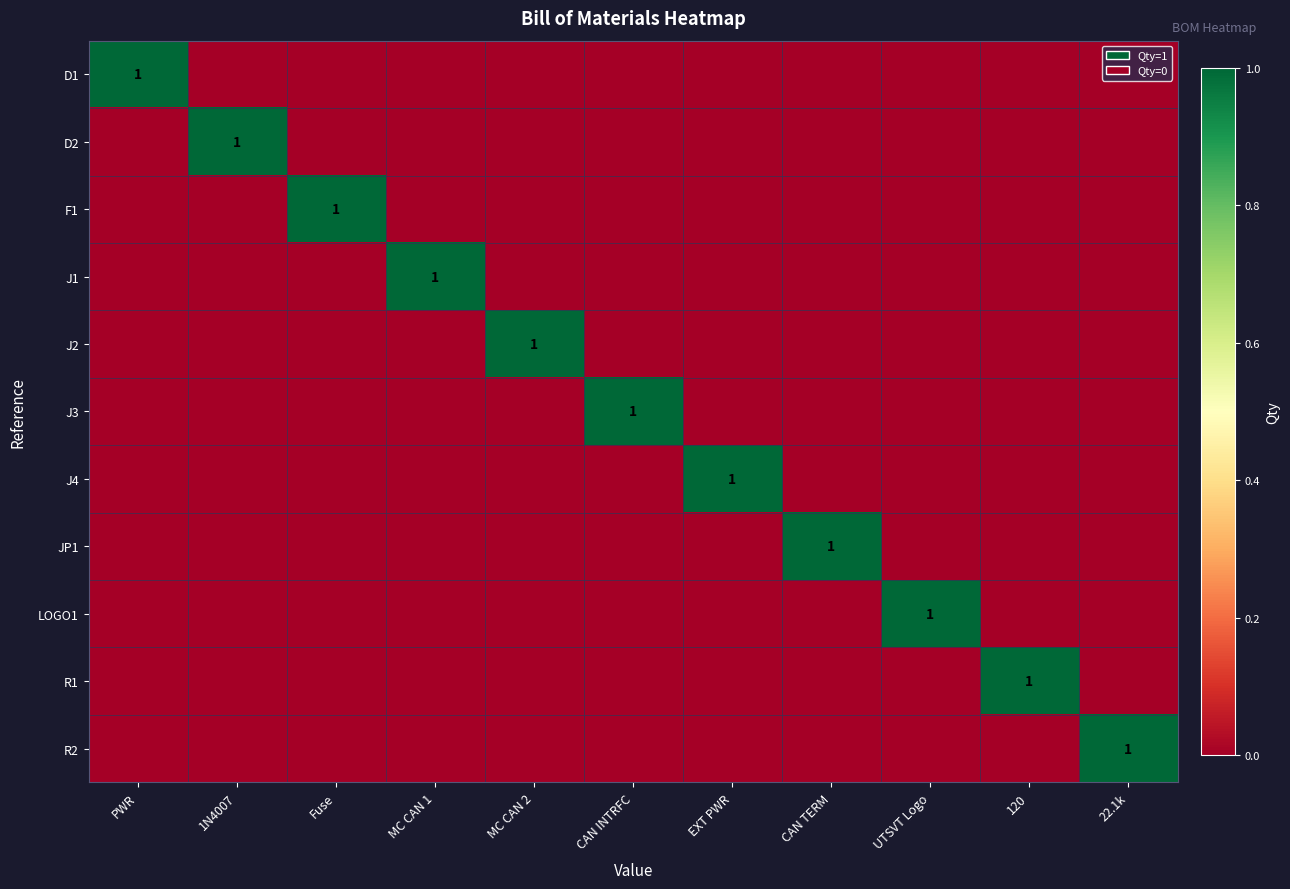

The J3 series shows 1 at CAN INTRFC. True or false?

True